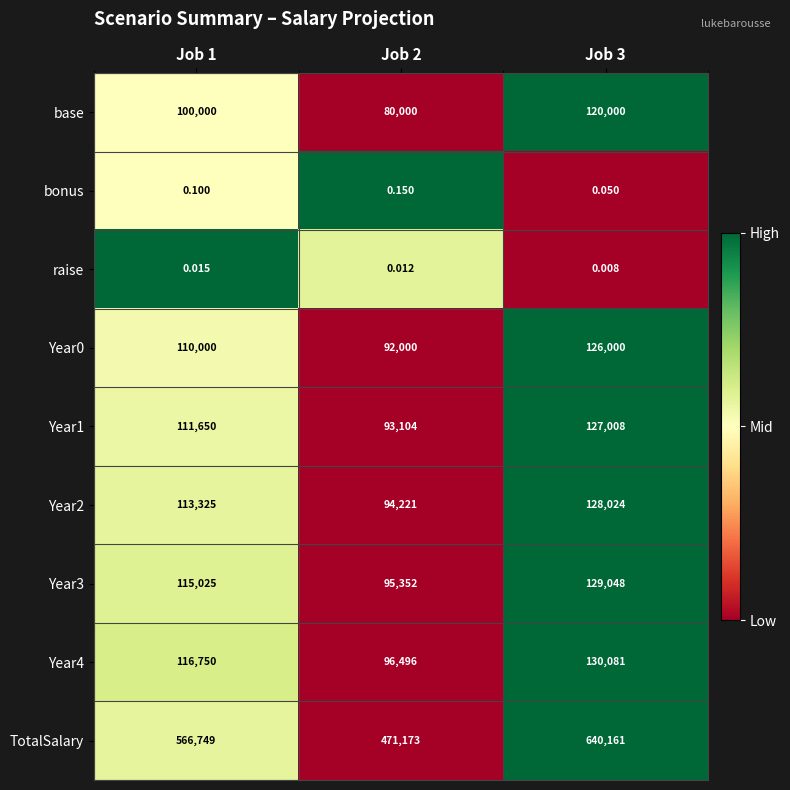

Which series has the largest range (max minus min)?

TotalSalary